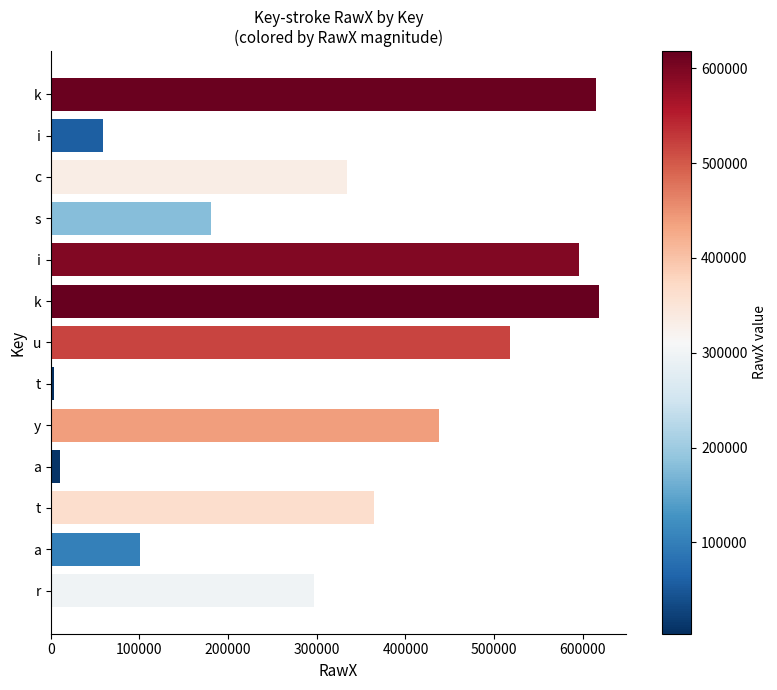

How many bars are there in total?

13